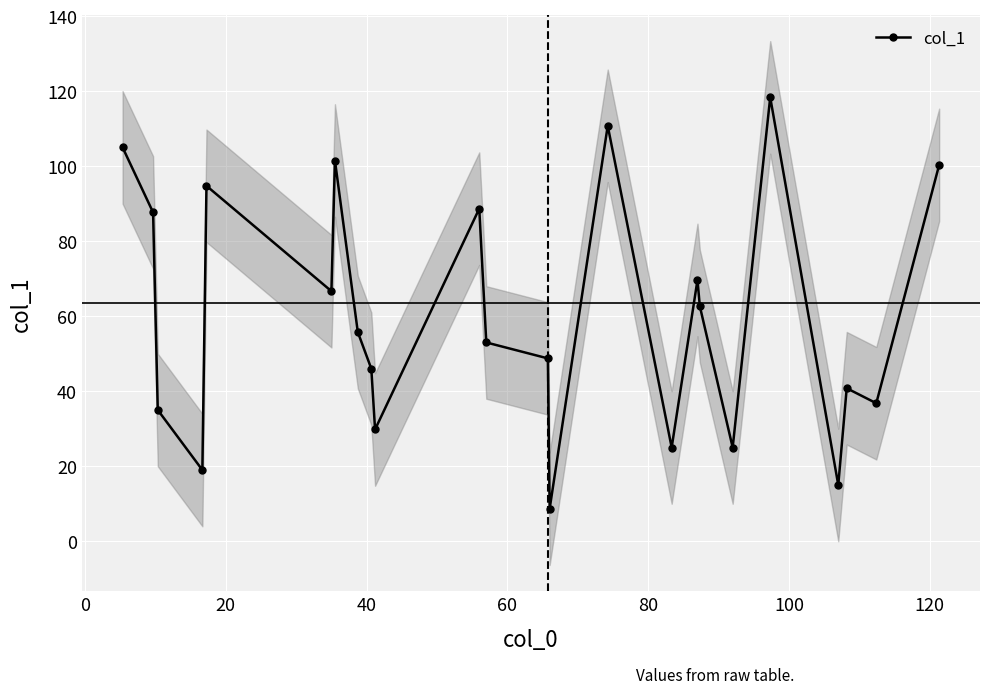

How many interior local peaks does the col_1 series have?

7